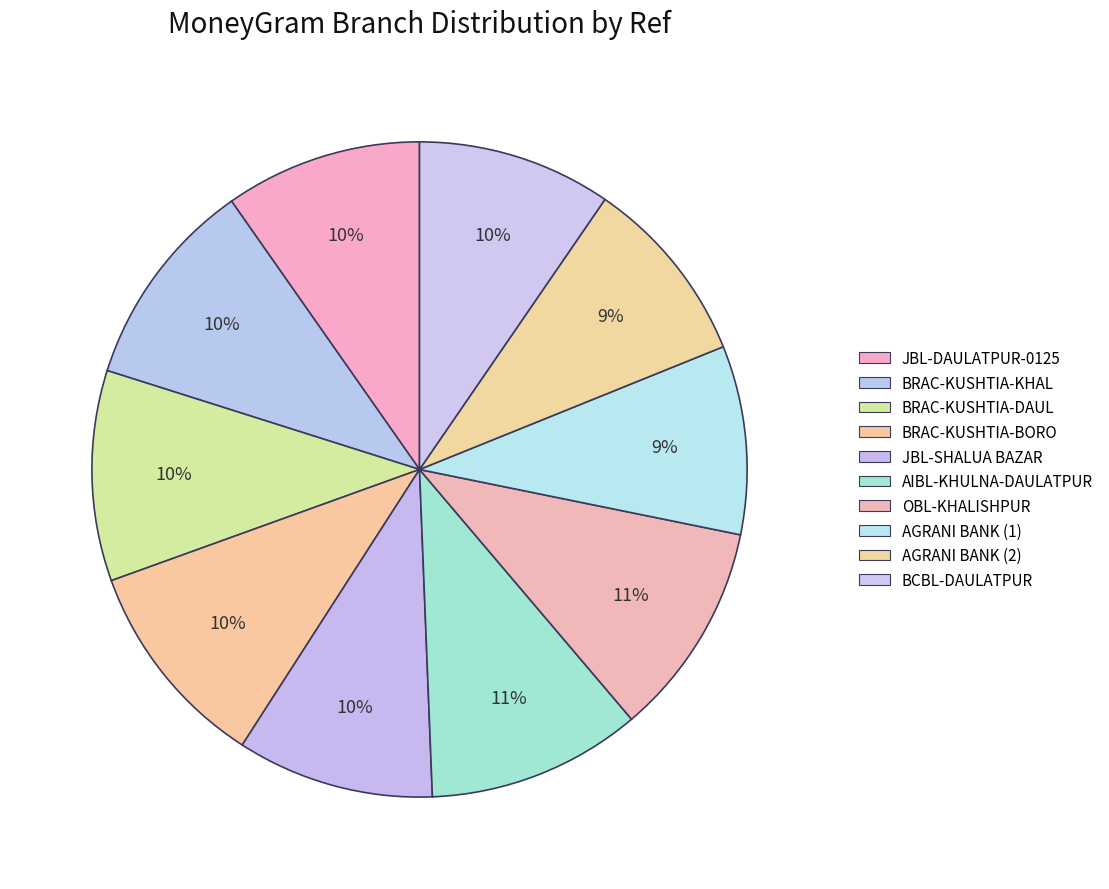

How many segments does this pie chart have?

10